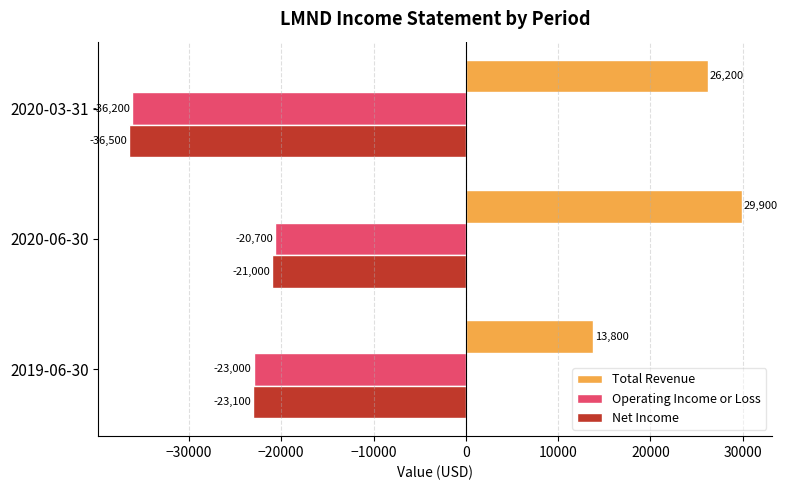

What is the difference between the second highest and minimum values in the Net Income series?

13400